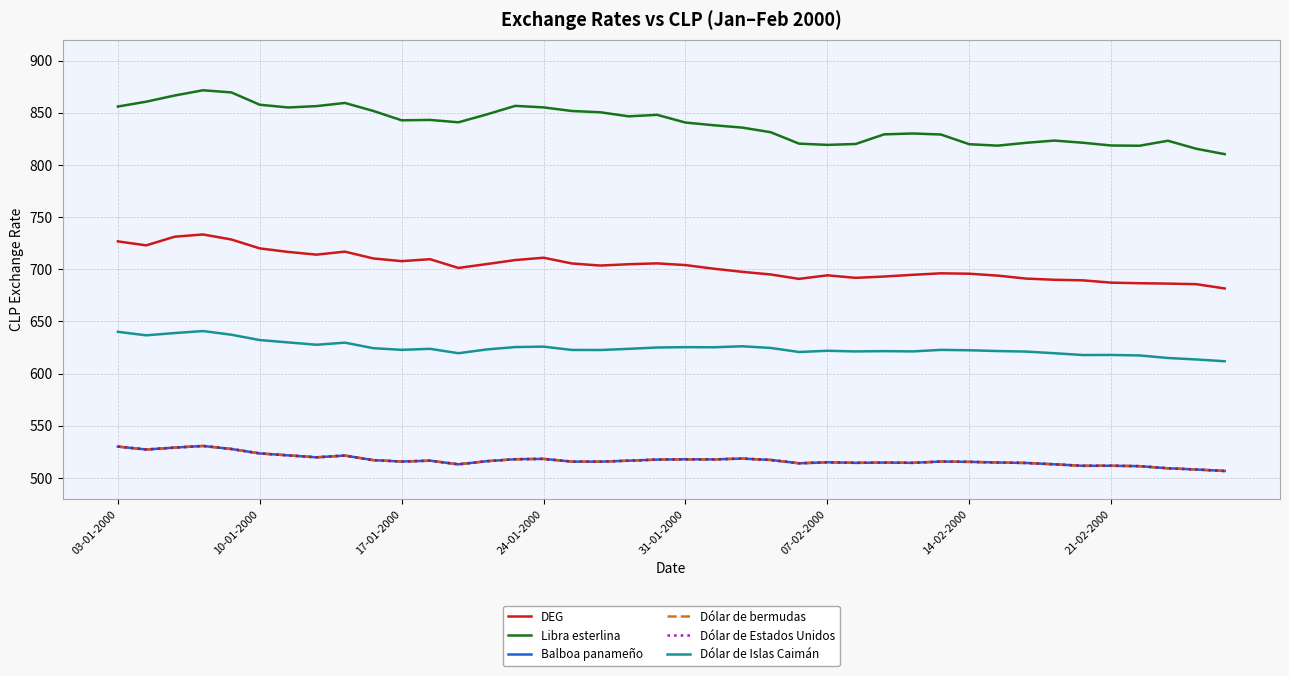

Reading left to right, transcribe all the data shown in this chart.

DEG: 726.7	722.9	731.2	733.4	728.5	720.0	716.6	714.0	716.9	710.4	707.8	709.6	701.2	705.0	708.8	711.0	705.5	703.5	704.8	705.6	704.0	700.5	697.5	695.0	690.8	694.2	691.8	693.0	694.7	696.1	695.7	693.9	691.1	689.9	689.4	687.1	686.6	686.2	685.7	681.6
Libra esterlina: 855.9	860.6	866.5	871.5	869.5	857.6	855.0	856.3	859.4	851.7	842.7	843.1	840.8	848.4	856.6	855.1	851.6	850.4	846.5	848.0	840.6	838.0	835.8	831.3	820.4	819.2	820.0	829.3	830.1	829.1	819.8	818.4	821.2	823.3	821.2	818.6	818.4	823.1	815.5	810.3
Balboa panameño: 530.1	527.3	529.1	530.7	527.8	523.5	521.7	519.8	521.5	517.1	515.8	516.6	513.1	516.1	518.0	518.3	515.7	515.6	516.5	517.6	517.9	517.8	518.6	517.3	514.1	515.0	514.5	514.7	514.5	515.7	515.4	514.8	514.4	513.1	511.6	511.7	511.3	509.3	508.1	506.7
Dólar de bermudas: 530.1	527.3	529.1	530.7	527.8	523.5	521.7	519.8	521.5	517.1	515.8	516.6	513.1	516.1	518.0	518.3	515.7	515.6	516.5	517.6	517.9	517.8	518.6	517.3	514.1	515.0	514.5	514.7	514.5	515.7	515.4	514.8	514.4	513.1	511.6	511.7	511.3	509.3	508.1	506.7
Dólar de Estados Unidos: 530.1	527.3	529.1	530.7	527.8	523.5	521.7	519.8	521.5	517.1	515.8	516.6	513.1	516.1	518.0	518.3	515.7	515.6	516.5	517.6	517.9	517.8	518.6	517.3	514.1	515.0	514.5	514.7	514.5	515.7	515.4	514.8	514.4	513.1	511.6	511.7	511.3	509.3	508.1	506.7
Dólar de Islas Caimán: 640.1	636.7	638.9	640.8	637.3	632.1	629.9	627.6	629.7	624.4	622.8	623.8	619.5	623.1	625.4	625.8	622.7	622.6	623.7	625.0	625.4	625.2	626.2	624.6	620.7	621.9	621.2	621.5	621.3	622.7	622.4	621.6	621.1	619.5	617.8	617.9	617.4	615.0	613.5	611.8